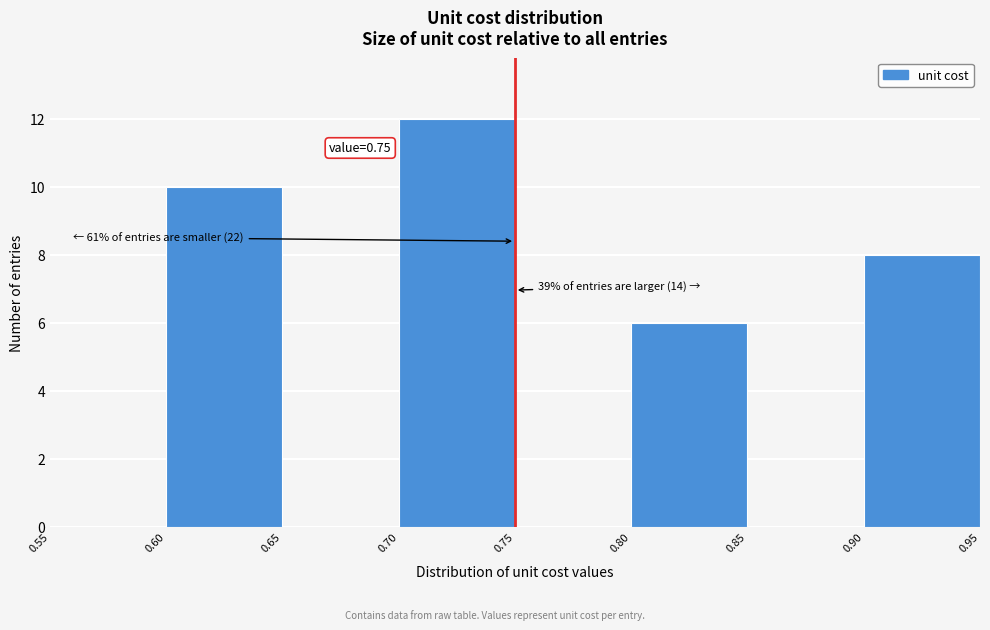

Over which range of the x-axis is the bar tallest?

0.70 to 0.75